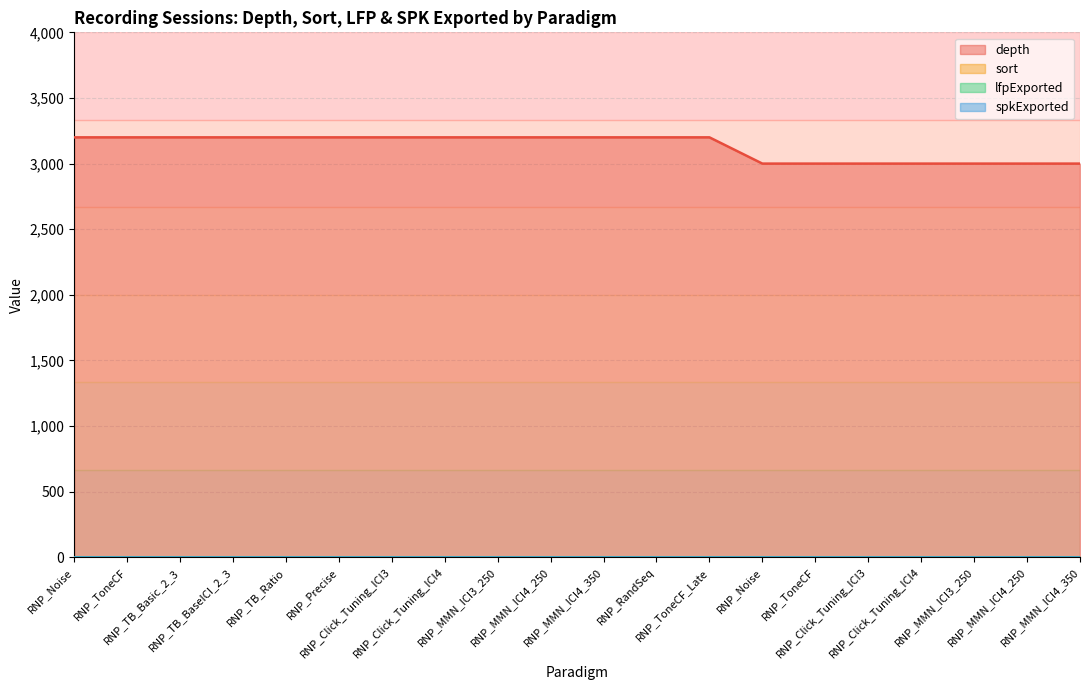

Where is lfpExported nearest to the value 1?

RNP_Noise